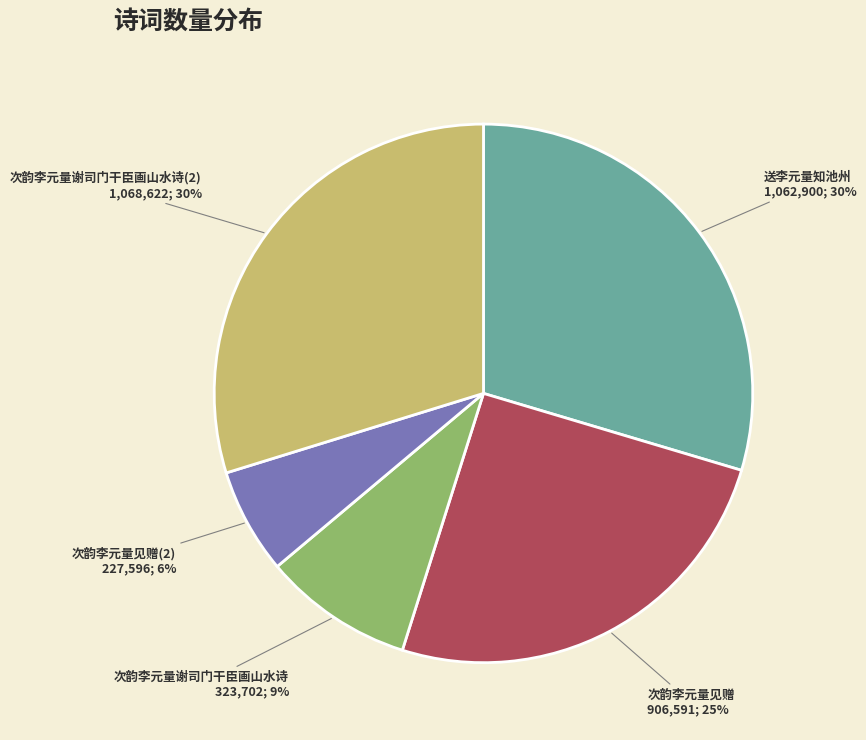

What percentage is the 次韵李元量谢司门干臣画山水诗 slice, to the nearest percent?

9%